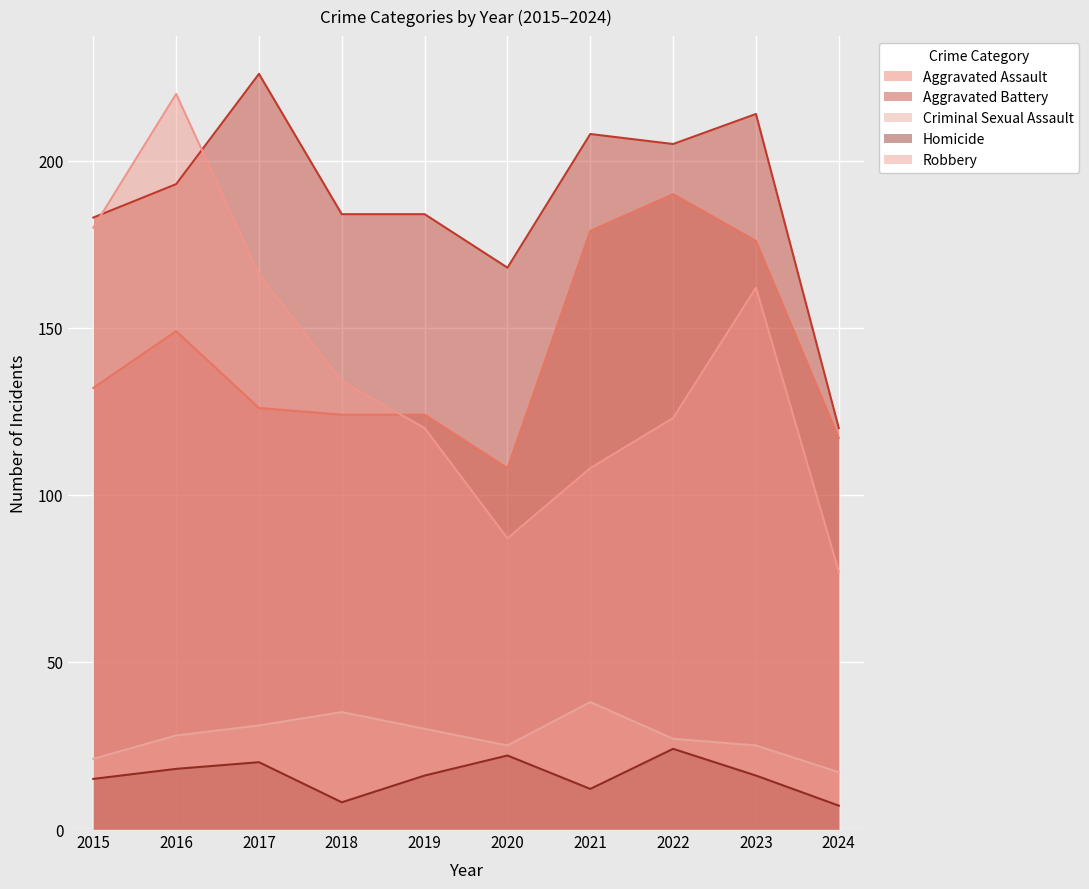

Which category has the highest value in the Robbery series?

2016